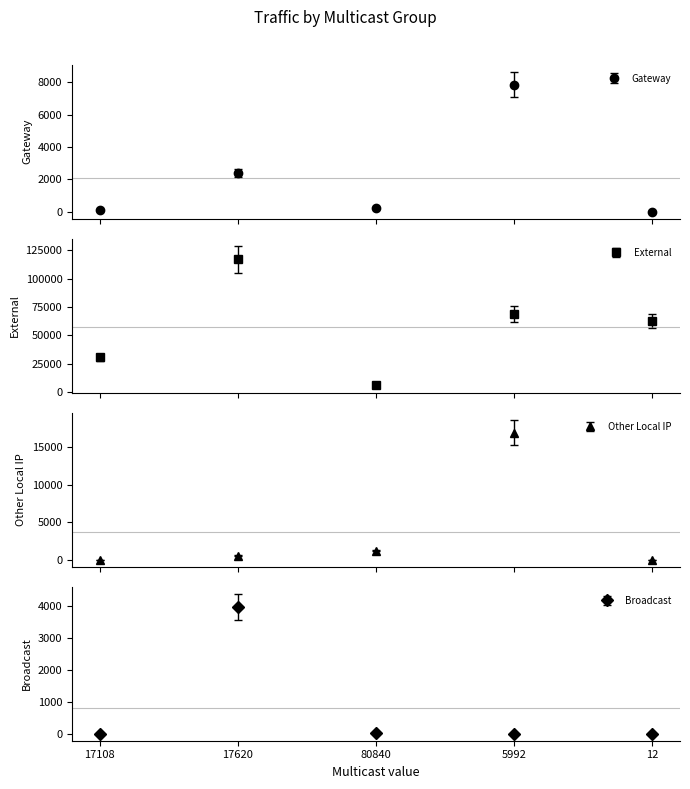

In Gateway, how many points are higher than both neighbors (excluding endpoints)?

2